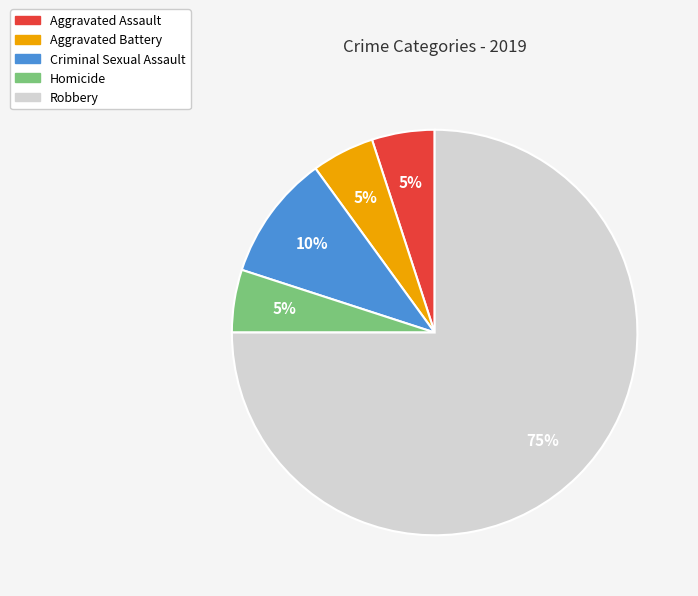

Is there any slice that represents more than half of the pie?

Yes